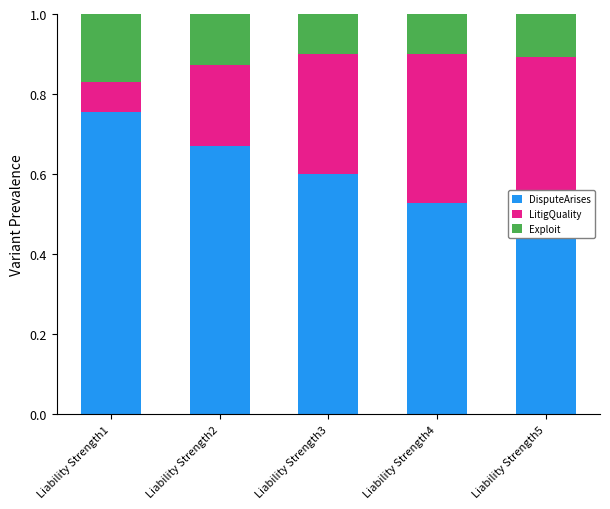

The LitigQuality series shows 0.1 at Liability Strength2. True or false?

False